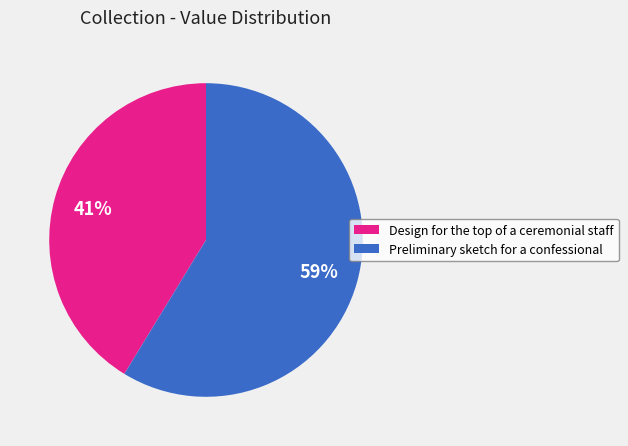

Count the number of slices in the pie.

2